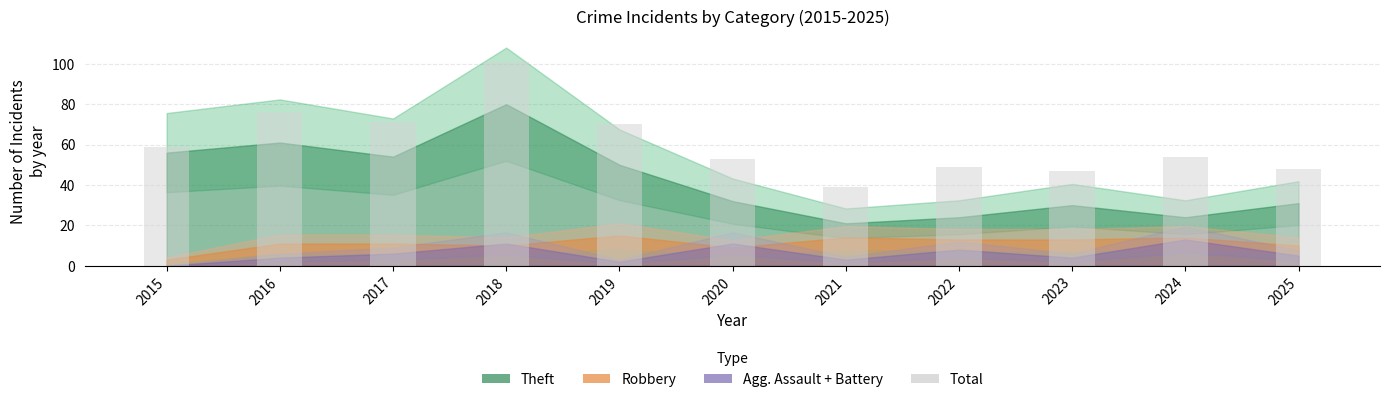

The value at 2022 is 80. True or false?

False